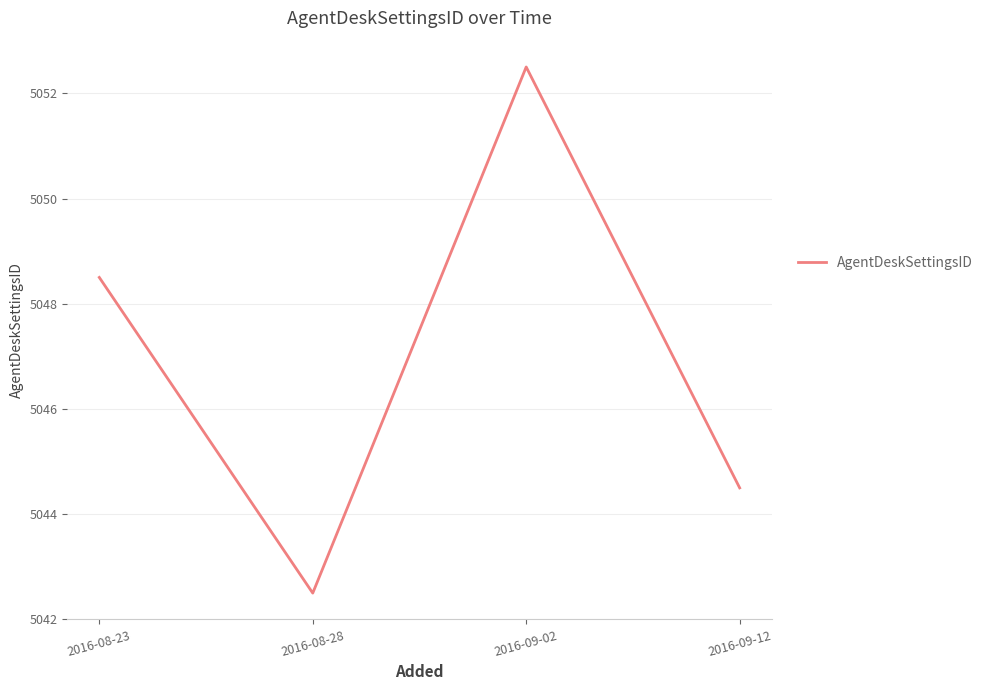

What is the difference between the values at 2016-09-12 and 2016-08-28?

2.0